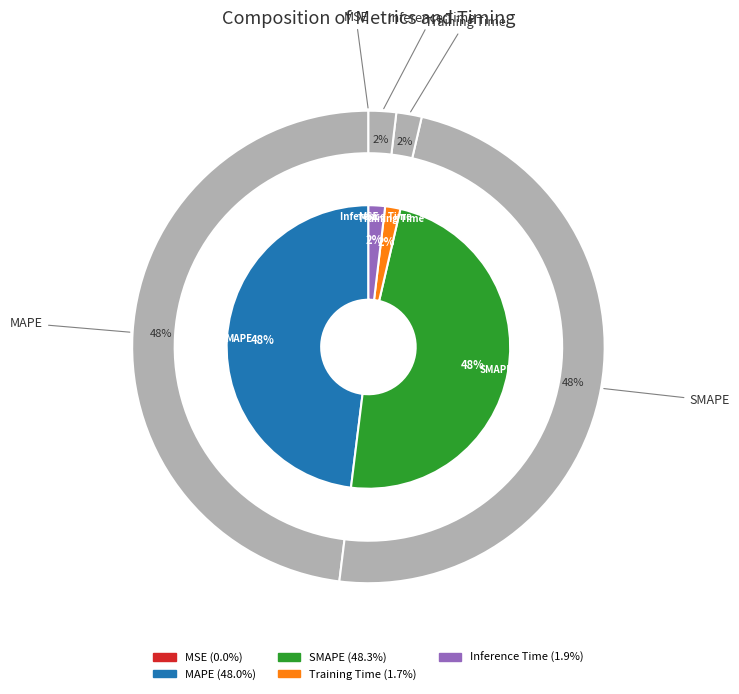

To the nearest percent, what percentage of the pie is Training Time?

2%